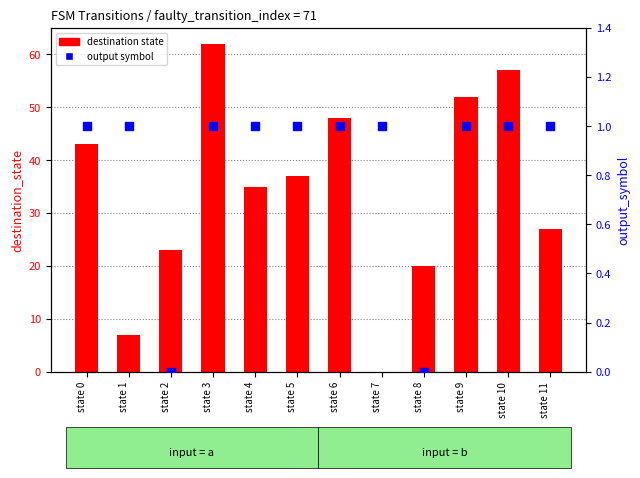

At which category is the sum across all series the highest?

state 3